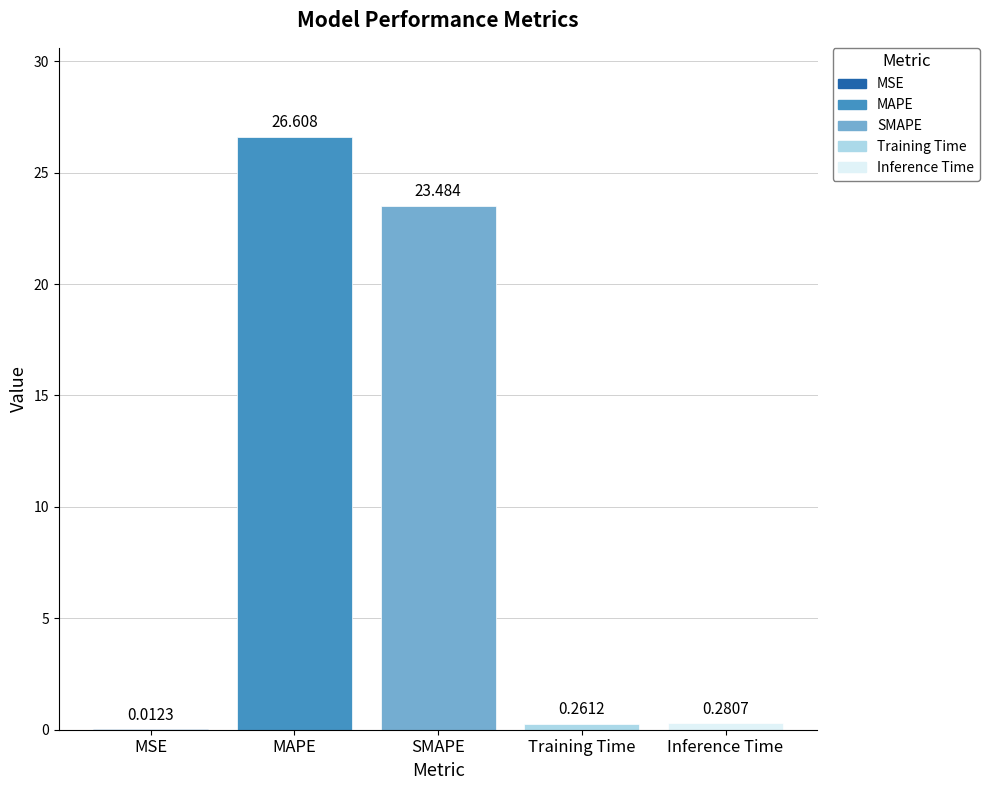

Between MAPE and Inference Time, which is larger?

MAPE